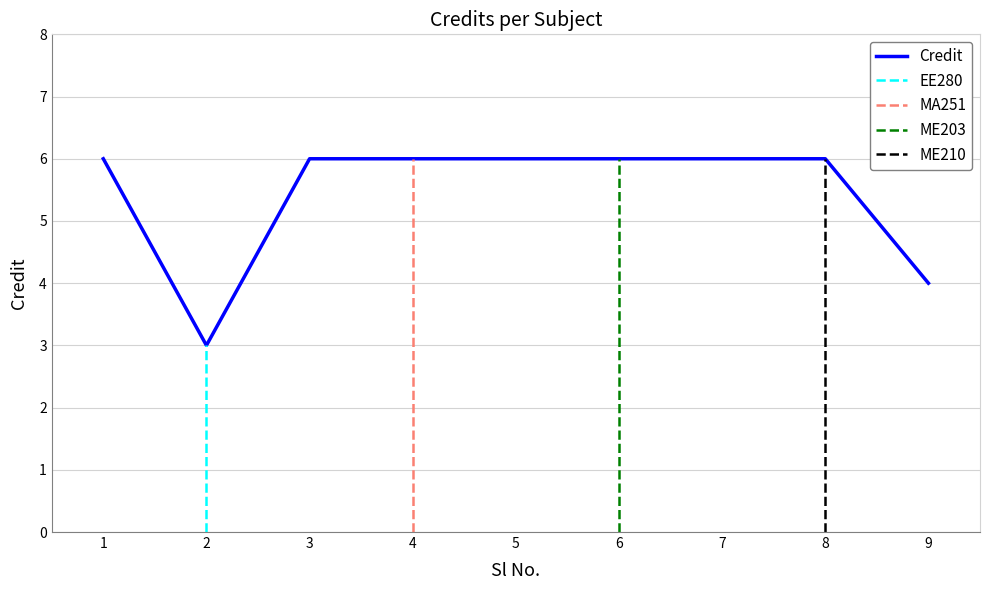

What is the value of the 5th point from the left?

6